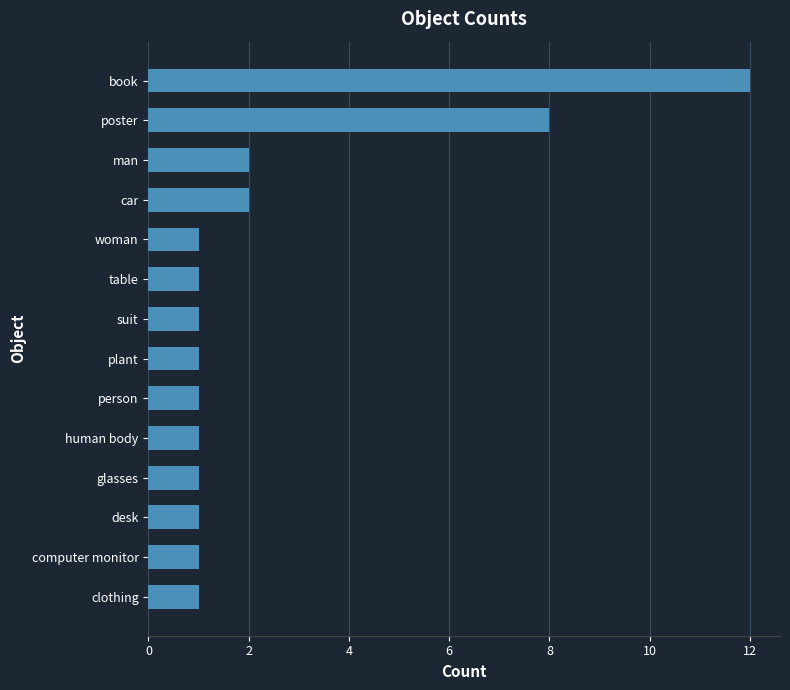

What is the difference between the maximum and minimum values?

11